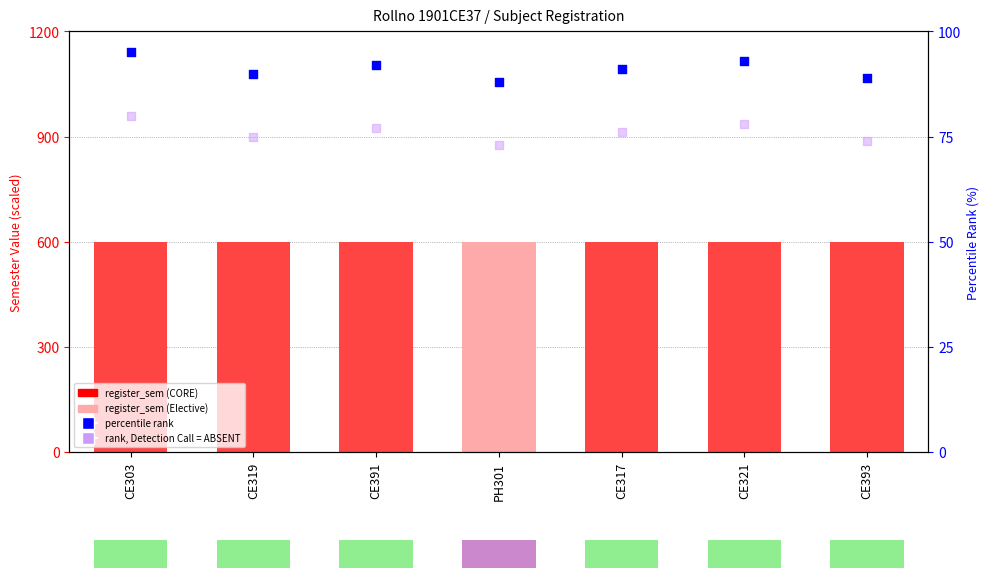

Is the value of rank, Detection Call = ABSENT at CE391 greater than the value of percentile rank at CE393?

No